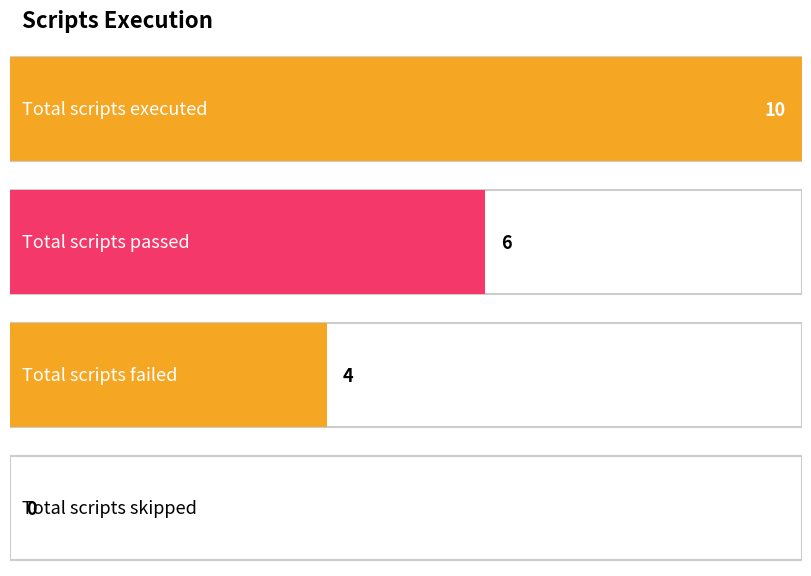

What is the difference between the maximum and second lowest values?

6